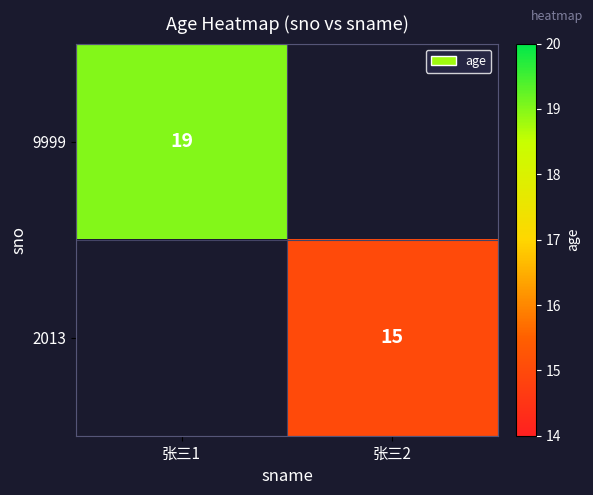

True or false: 9999 has a value of 19 at 张三1.

True